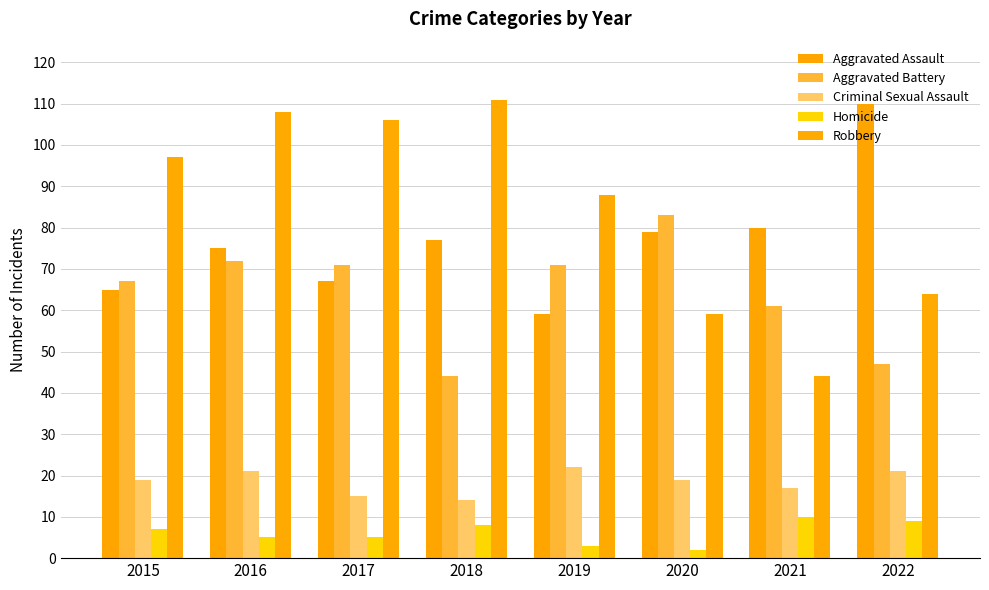

The value of Robbery at 2021 is 44. True or false?

True